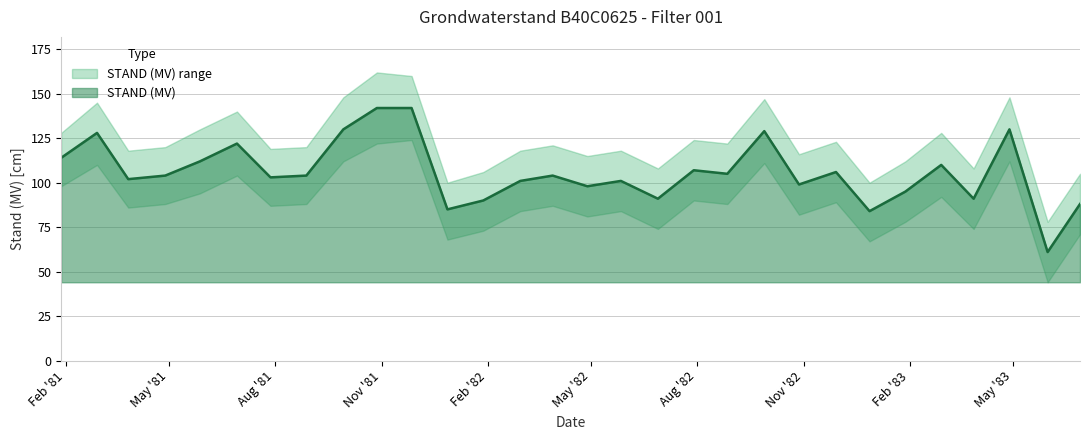

The value of STAND_upper at 1981/07/28 is 27. True or false?

False